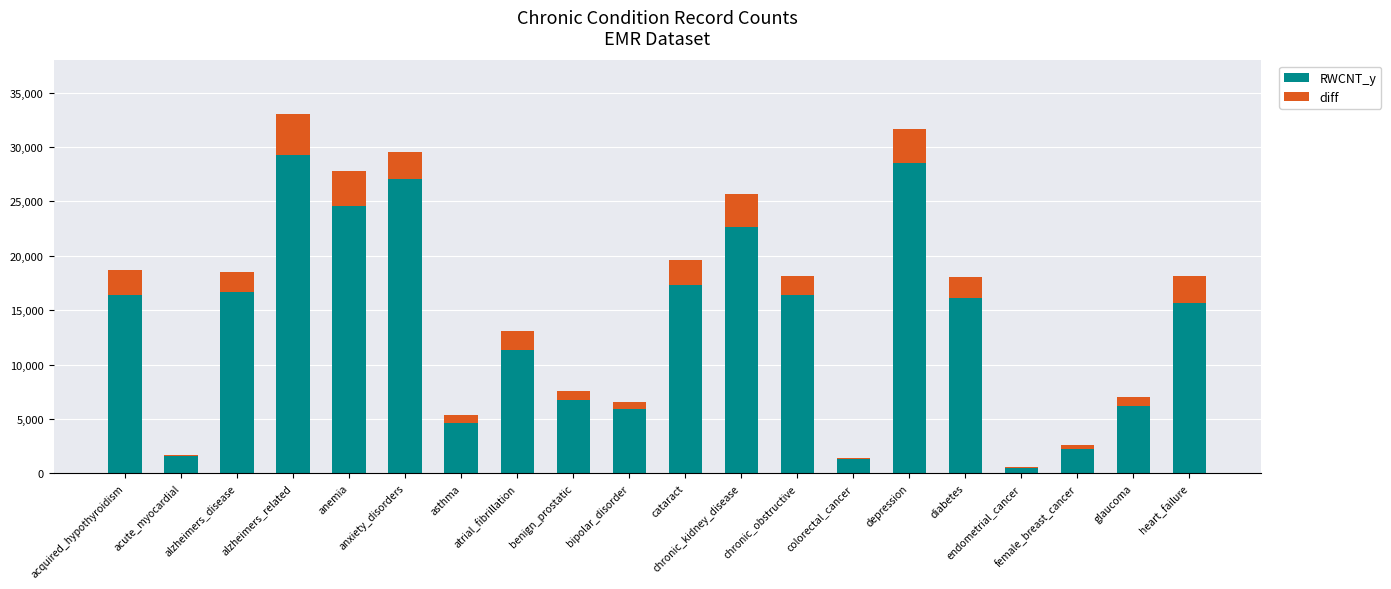

Is it true that diff equals 3046 at acquired_hypothyroidism?

False